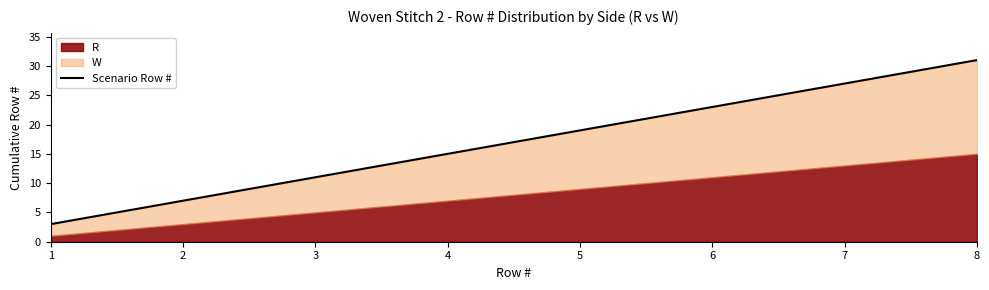

How many data points does each series have?

8